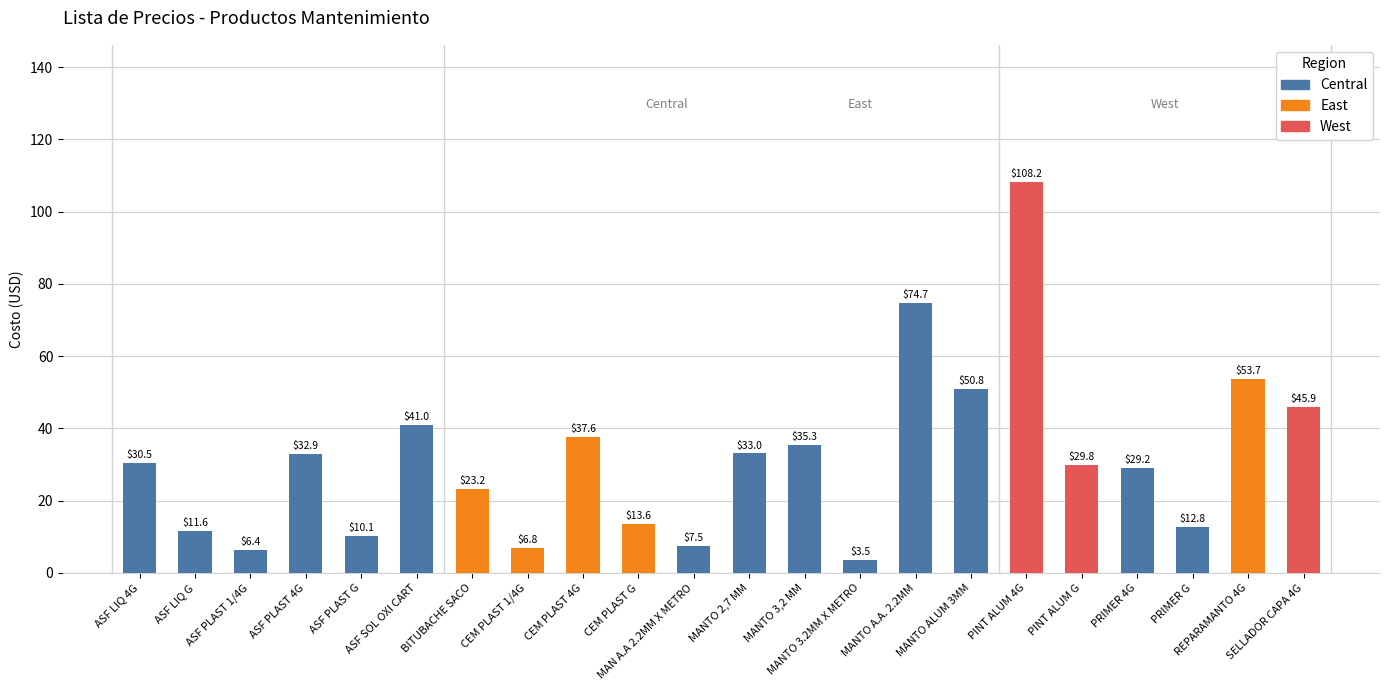

At which category does the chart reach its peak across all series?

PINT ALUM 4G